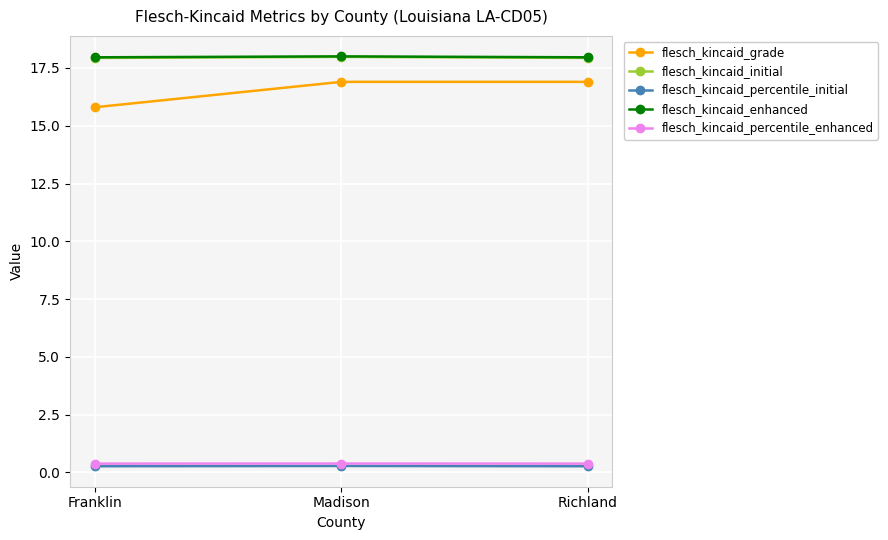

What is the label of the 2nd point from the right?

Madison